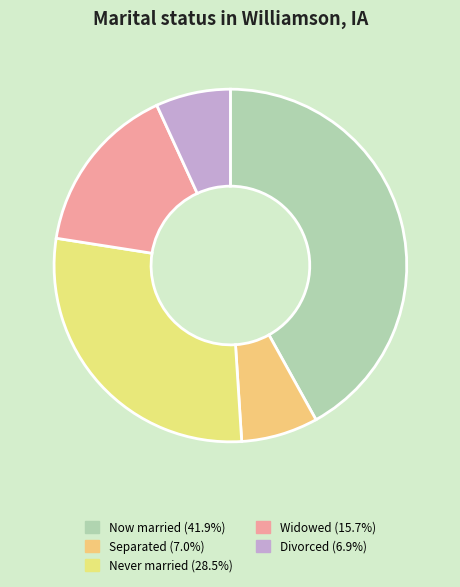

Rank the categories by value from lowest to highest.

4, 1, 3, 2, 0